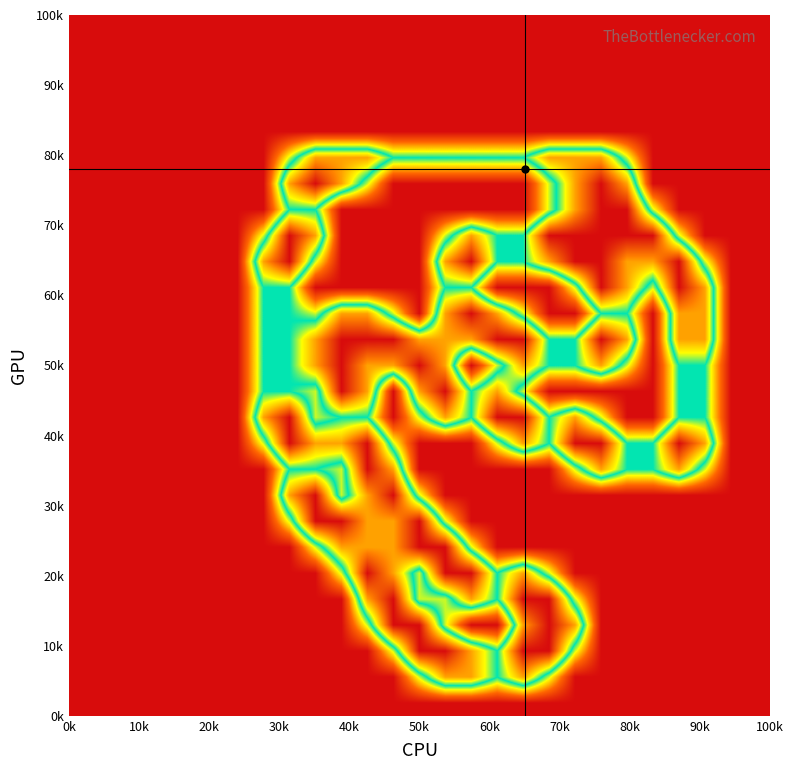

How many categories are shown in the chart?

27